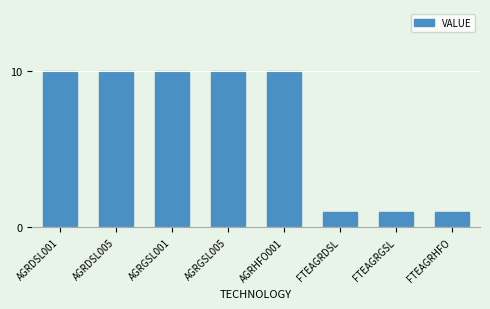

What is the ratio of the value at FTEAGRDSL to the value at AGRGSL005?

0.1